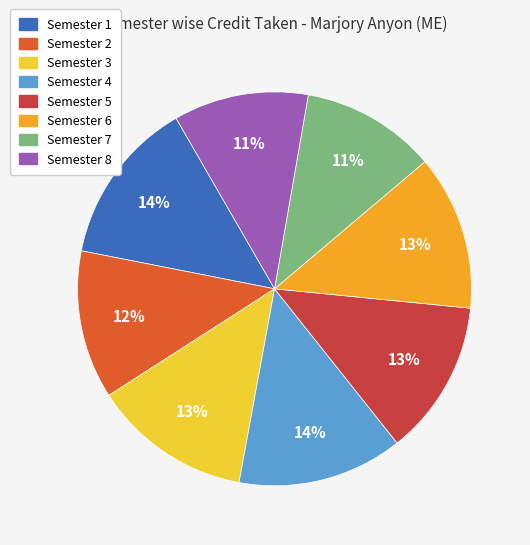

What is the ratio of the value at Semester 6 to the value at Semester 3?

1.0